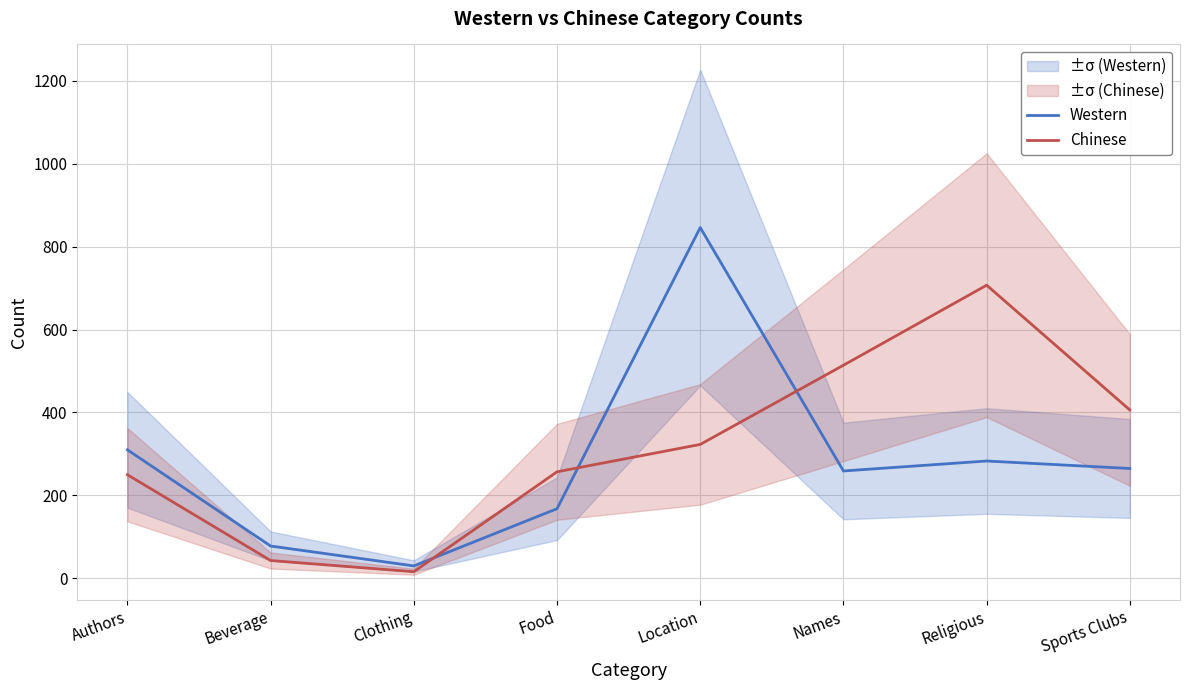

At which label is Chinese closest to 361?

Location